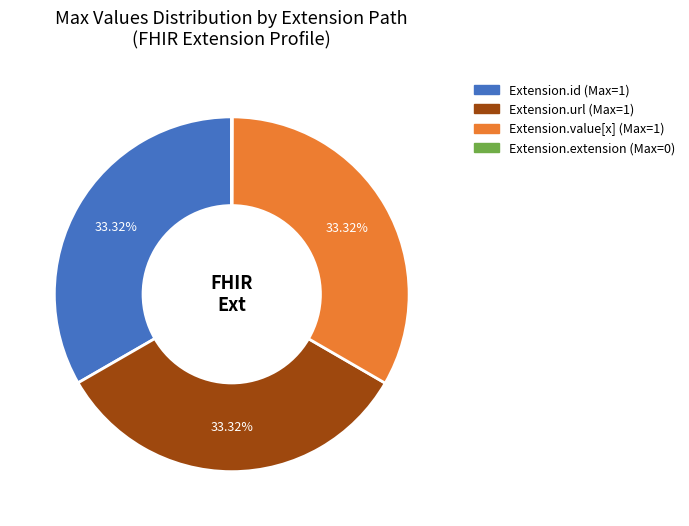

Does any single category account for the majority?

No